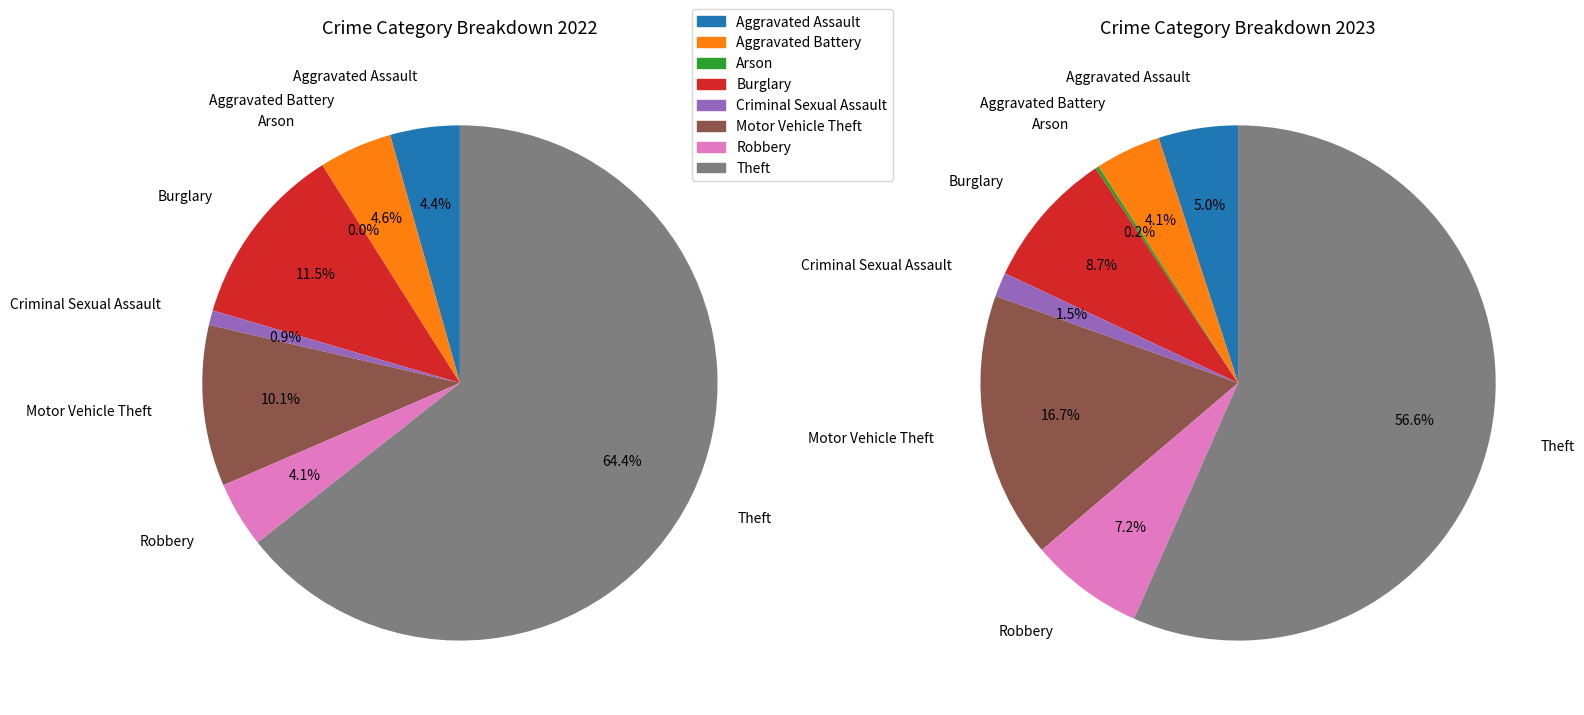

How much of the chart is everything except 2?

100.0%